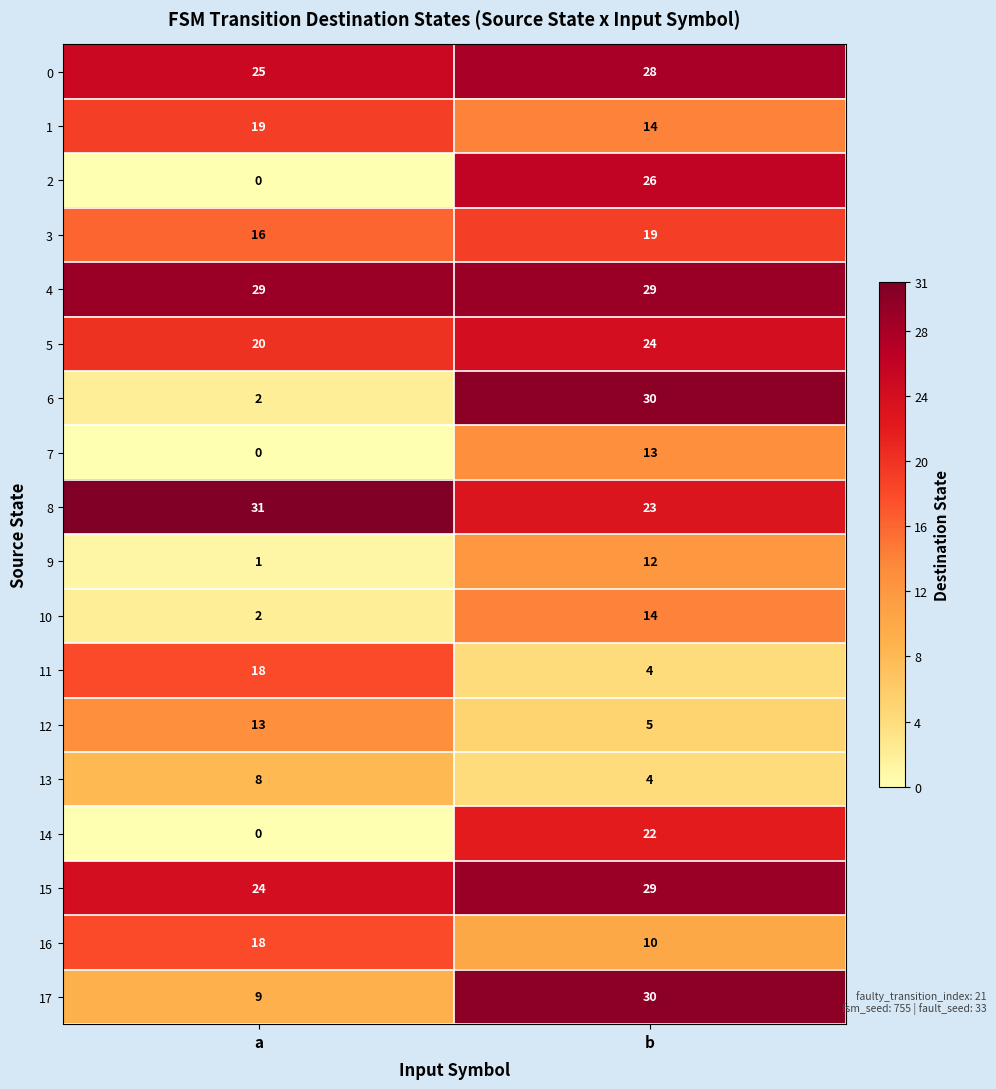

Between a and b, which series saw the biggest shift?

6